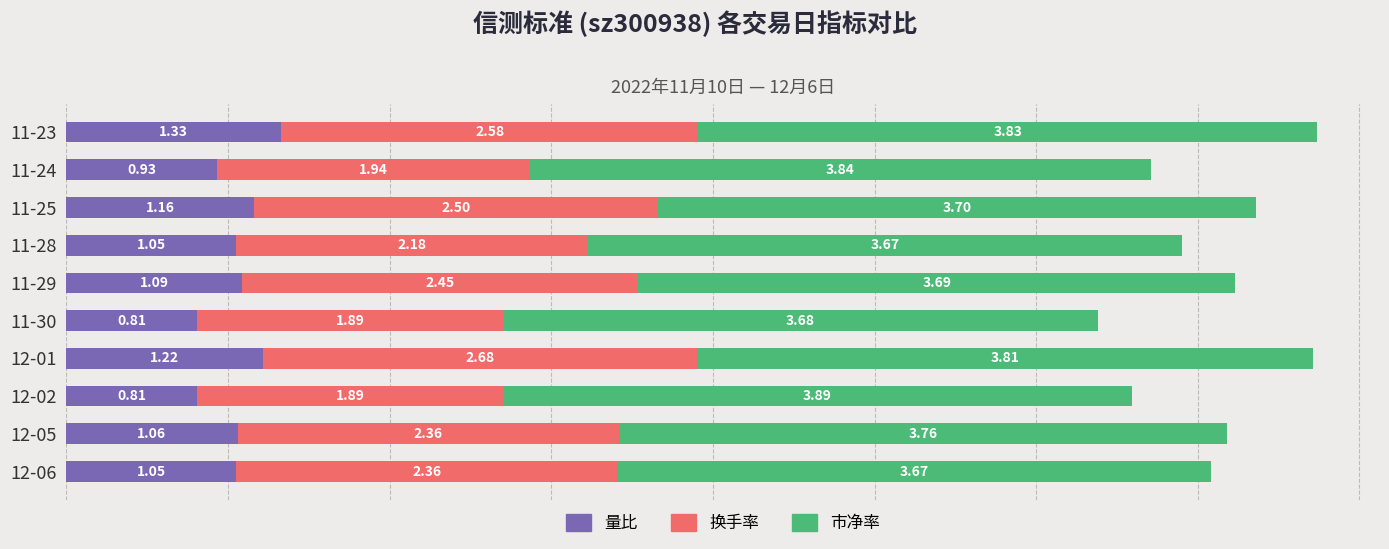

What is the sum of the 量比 values at 11-30 and 11-25?

2.0